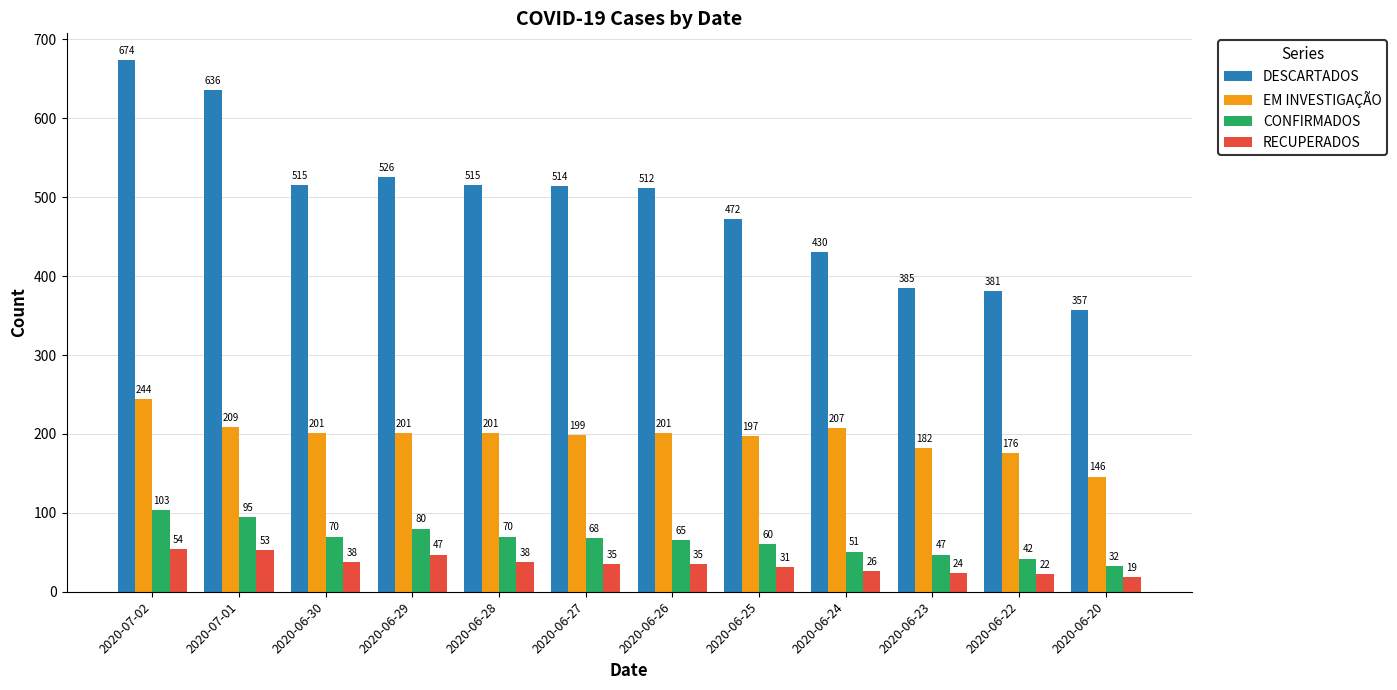

Reading left to right, transcribe all the data shown in this chart.

DESCARTADOS: 2020-07-02=674	2020-07-01=636	2020-06-30=515	2020-06-29=526	2020-06-28=515	2020-06-27=514	2020-06-26=512	2020-06-25=472	2020-06-24=430	2020-06-23=385	2020-06-22=381	2020-06-20=357
EM INVESTIGAÇÃO: 2020-07-02=244	2020-07-01=209	2020-06-30=201	2020-06-29=201	2020-06-28=201	2020-06-27=199	2020-06-26=201	2020-06-25=197	2020-06-24=207	2020-06-23=182	2020-06-22=176	2020-06-20=146
CONFIRMADOS: 2020-07-02=103	2020-07-01=95	2020-06-30=70	2020-06-29=80	2020-06-28=70	2020-06-27=68	2020-06-26=65	2020-06-25=60	2020-06-24=51	2020-06-23=47	2020-06-22=42	2020-06-20=32
RECUPERADOS: 2020-07-02=54	2020-07-01=53	2020-06-30=38	2020-06-29=47	2020-06-28=38	2020-06-27=35	2020-06-26=35	2020-06-25=31	2020-06-24=26	2020-06-23=24	2020-06-22=22	2020-06-20=19